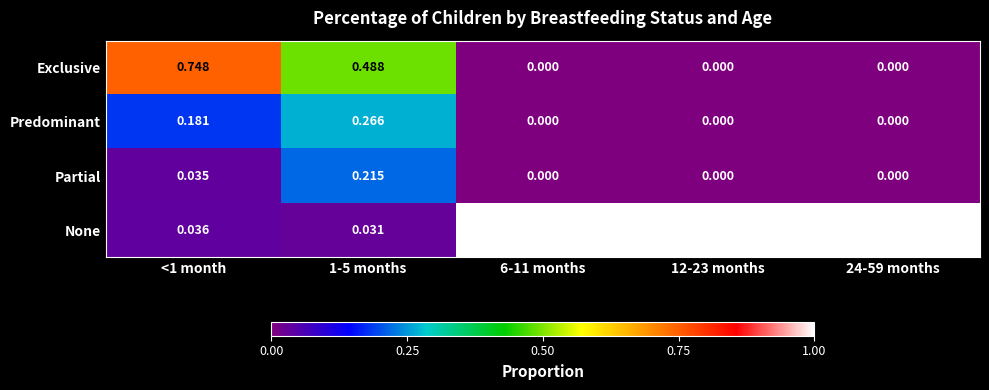

How many series are shown in this chart?

4